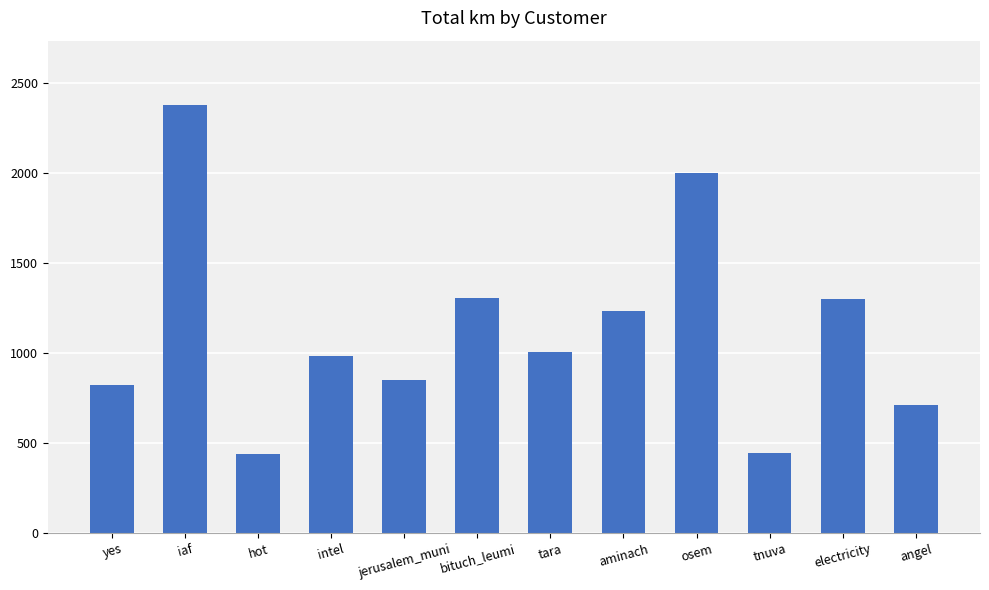

Which label corresponds to the largest value in the chart?

iaf